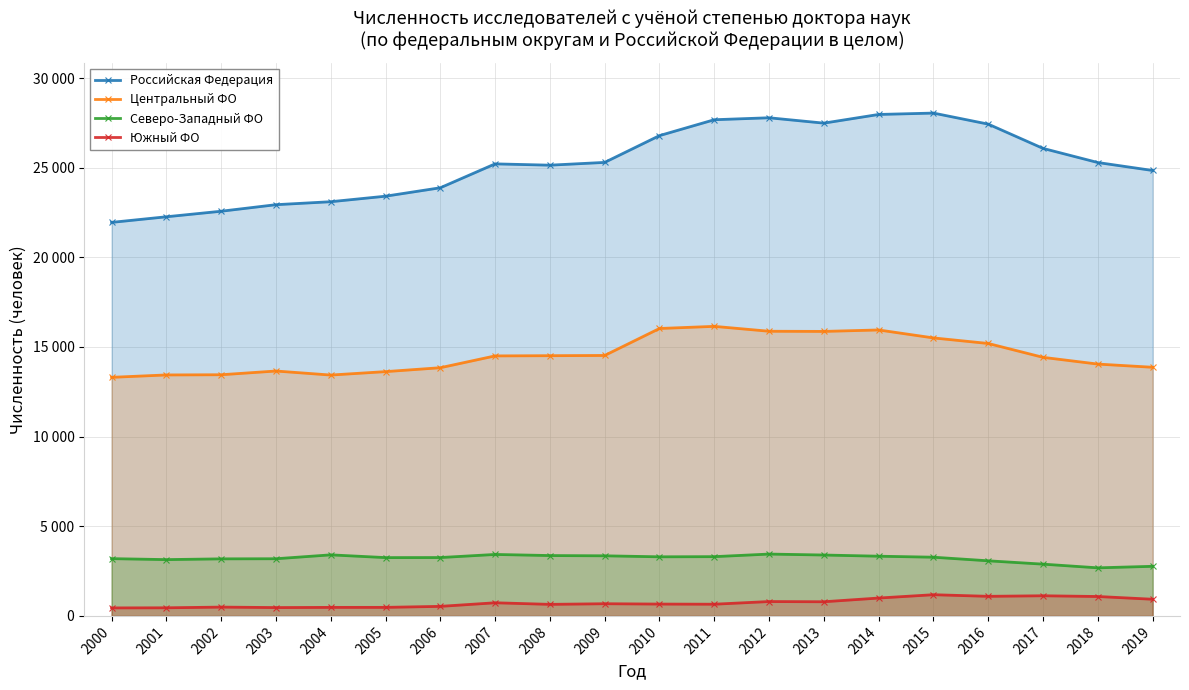

What are all the series names shown in the legend?

Российская Федерация, Центральный ФО, Северо-Западный ФО, Южный ФО